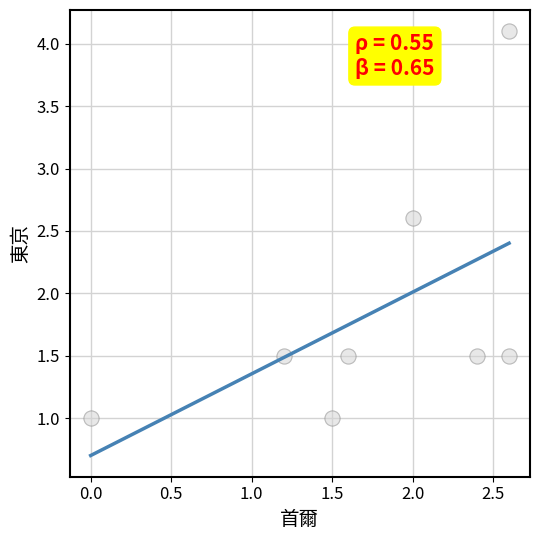

What is the range of X values (max minus min)?

2.6